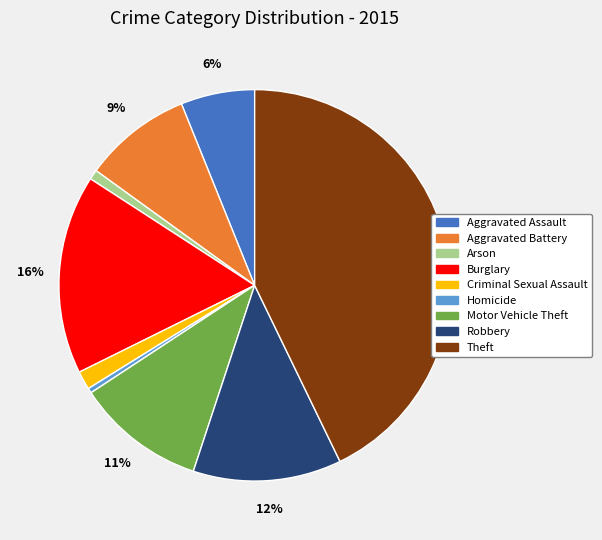

The Theft slice represents 43% of the pie. True or false?

True